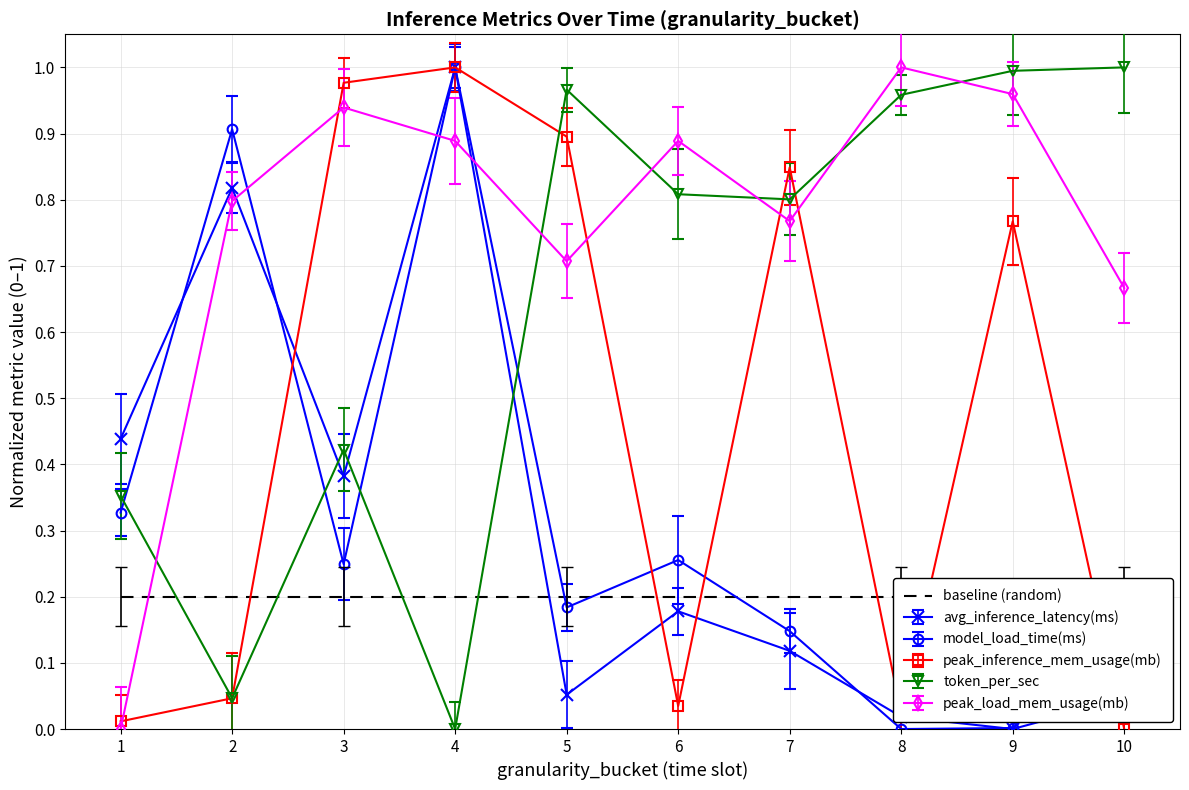

Reading right to left, extract all data points from this chart.

avg_inference_latency(ms): 2025-06-12T17=0.0	2025-06-12T09=0.0	2025-06-12T05=0.0	2025-06-12T01=0.1	2025-06-11T21=0.2	2025-06-11T17=0.1	2025-06-11T13=1.0	2025-06-11T09=0.4	2025-06-11T05=0.8	2025-06-11T01=0.4
model_load_time(ms): 2025-06-12T17=0.2	2025-06-12T09=0.0	2025-06-12T05=0.0	2025-06-12T01=0.1	2025-06-11T21=0.3	2025-06-11T17=0.2	2025-06-11T13=1.0	2025-06-11T09=0.2	2025-06-11T05=0.9	2025-06-11T01=0.3
peak_inference_mem_usage(mb): 2025-06-12T17=0.0	2025-06-12T09=0.8	2025-06-12T05=0.0	2025-06-12T01=0.8	2025-06-11T21=0.0	2025-06-11T17=0.9	2025-06-11T13=1.0	2025-06-11T09=1.0	2025-06-11T05=0.0	2025-06-11T01=0.0
token_per_sec: 2025-06-12T17=1.0	2025-06-12T09=1.0	2025-06-12T05=1.0	2025-06-12T01=0.8	2025-06-11T21=0.8	2025-06-11T17=1.0	2025-06-11T13=0.0	2025-06-11T09=0.4	2025-06-11T05=0.0	2025-06-11T01=0.4
peak_load_mem_usage(mb): 2025-06-12T17=0.7	2025-06-12T09=1.0	2025-06-12T05=1.0	2025-06-12T01=0.8	2025-06-11T21=0.9	2025-06-11T17=0.7	2025-06-11T13=0.9	2025-06-11T09=0.9	2025-06-11T05=0.8	2025-06-11T01=0.0